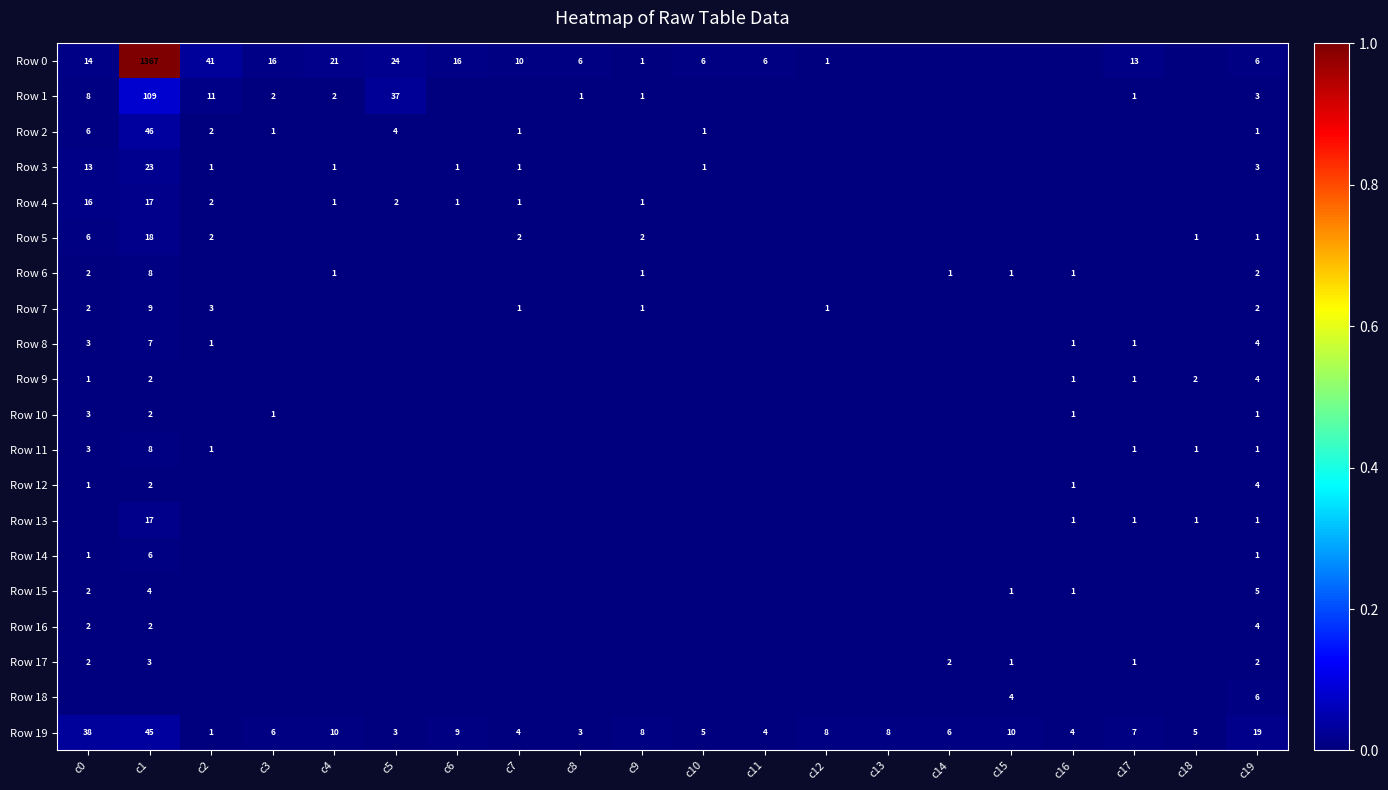

Rank the series by their maximum value, from lowest to highest.

Row 10, Row 17, Row 9, Row 12, Row 16, Row 15, Row 14, Row 18, Row 8, Row 6, Row 11, Row 7, Row 4, Row 13, Row 5, Row 3, Row 19, Row 2, Row 1, Row 0